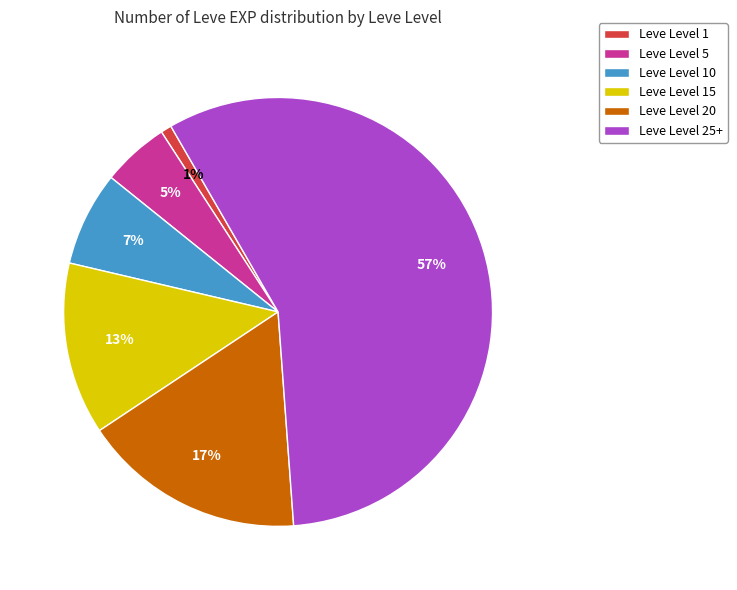

To the nearest percent, what percentage of the pie is Leve Level 25+?

57%